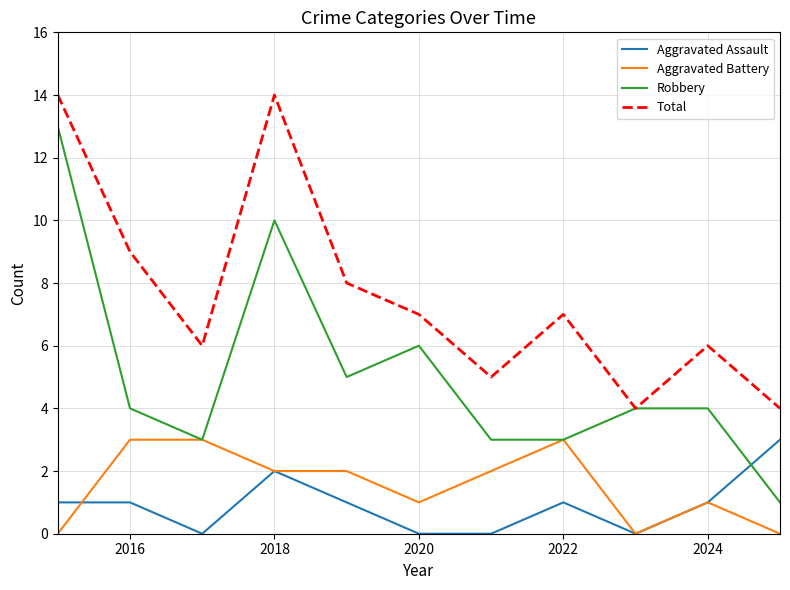

What are all the series names shown in the legend?

Aggravated Assault, Aggravated Battery, Robbery, Total